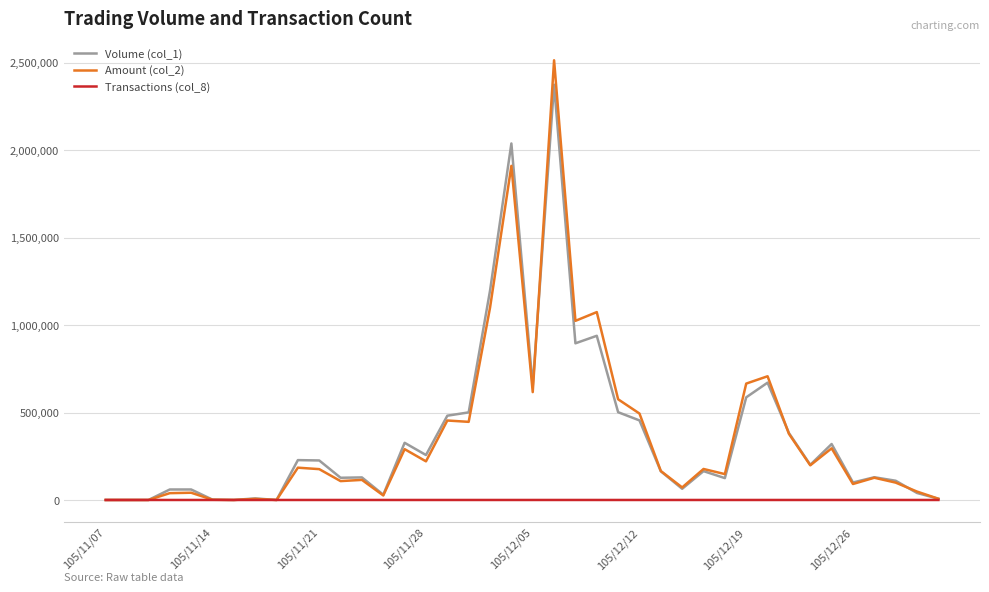

Rank the series by their maximum value, from highest to lowest.

Amount (col_2), Volume (col_1), Transactions (col_8)